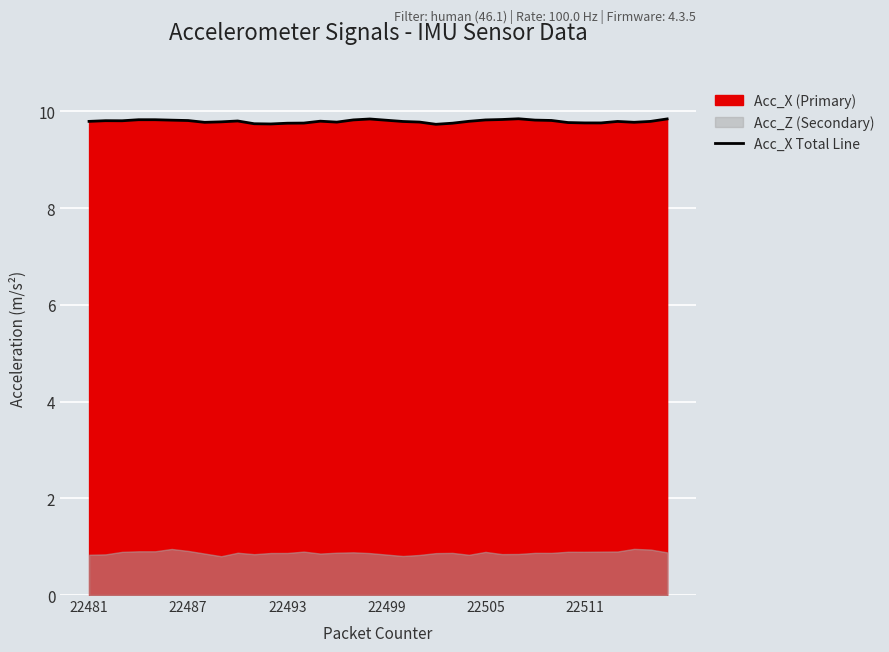

What is the highest value of the Acc_X Total Line series?

9.8